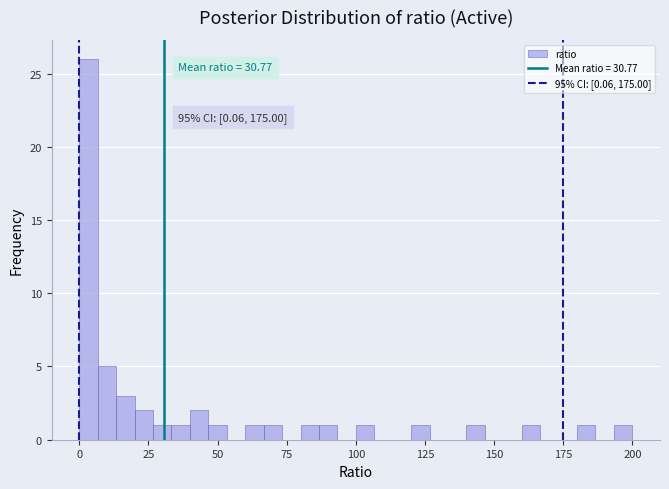

Read against the x-axis, roughly where is the centre of the tallest bar?

5